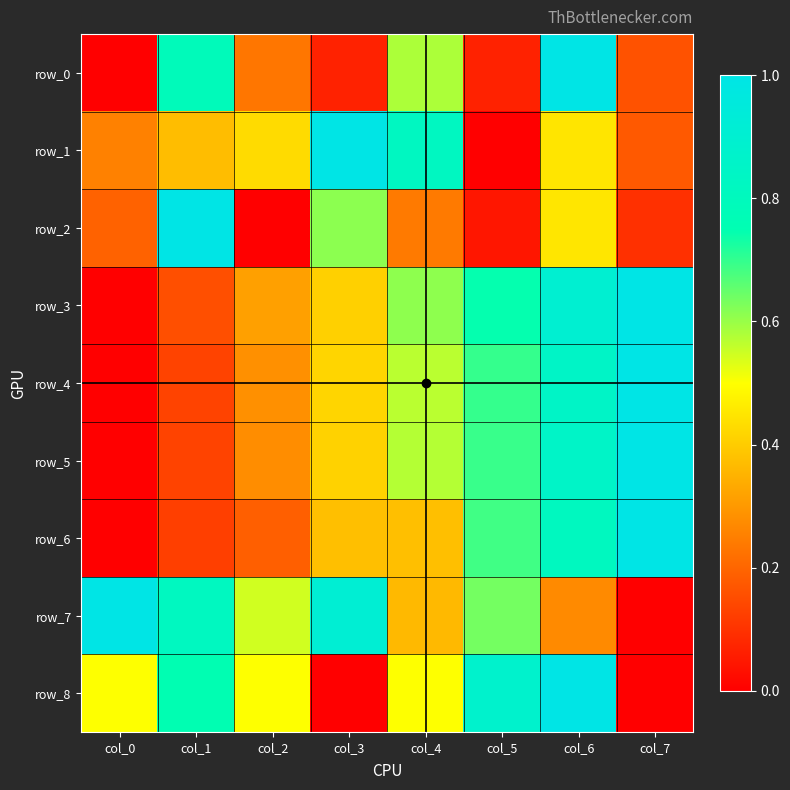

True or false: row_2 has a value of 0.3 at col_0.

False